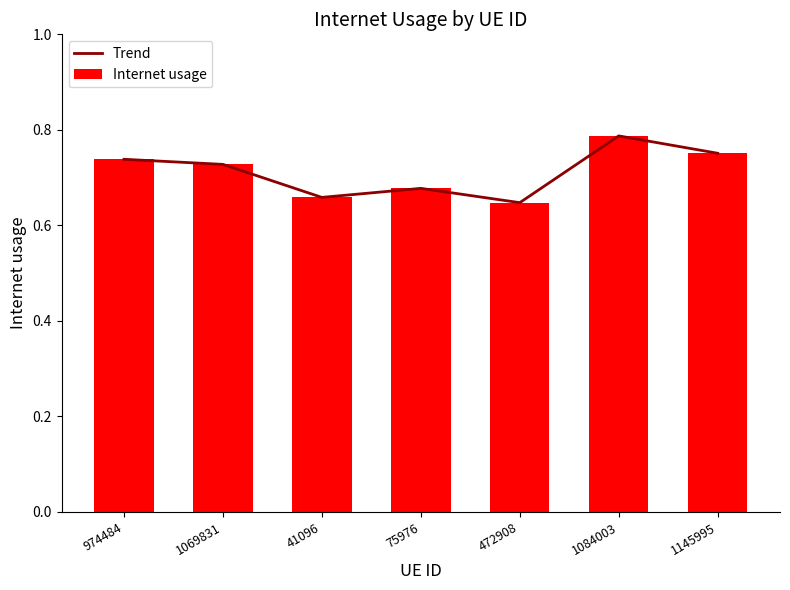

Is it true that Trend equals 0.7 at 75976?

True